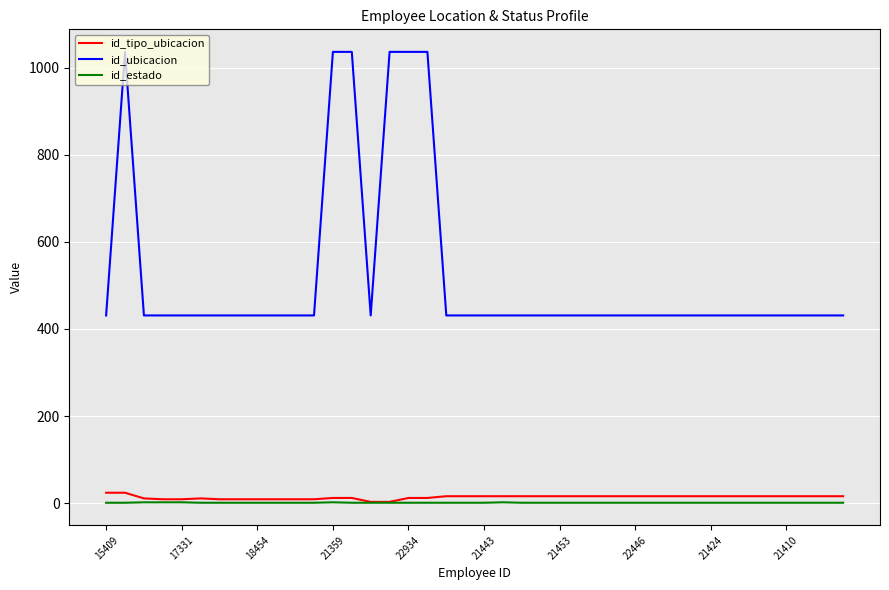

What is the highest value of the id_ubicacion series?

1036